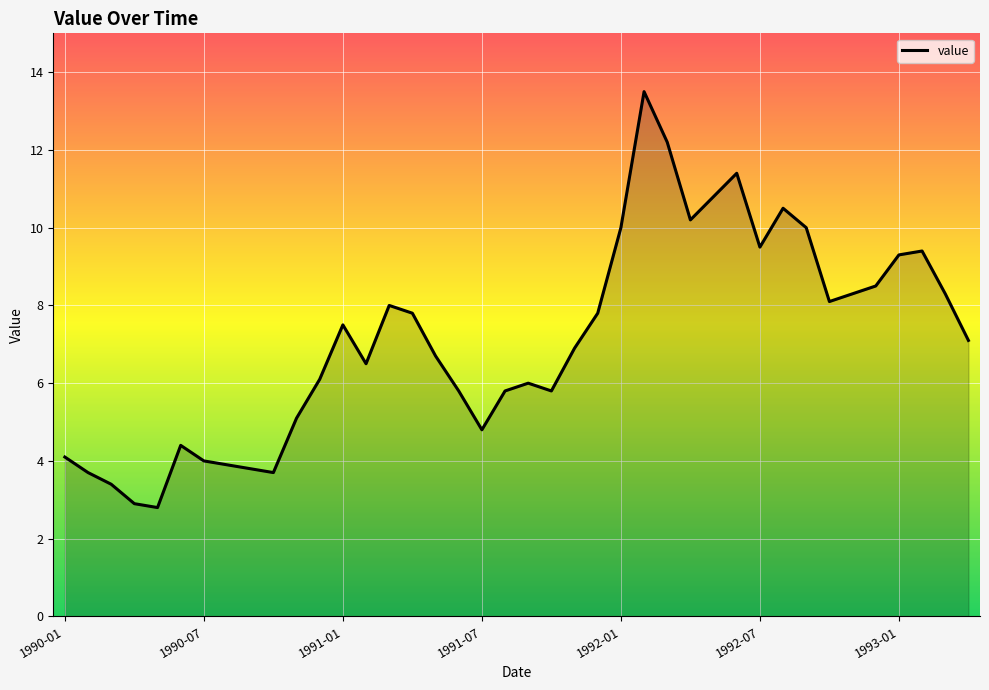

What is the difference between the maximum and minimum values?

10.7